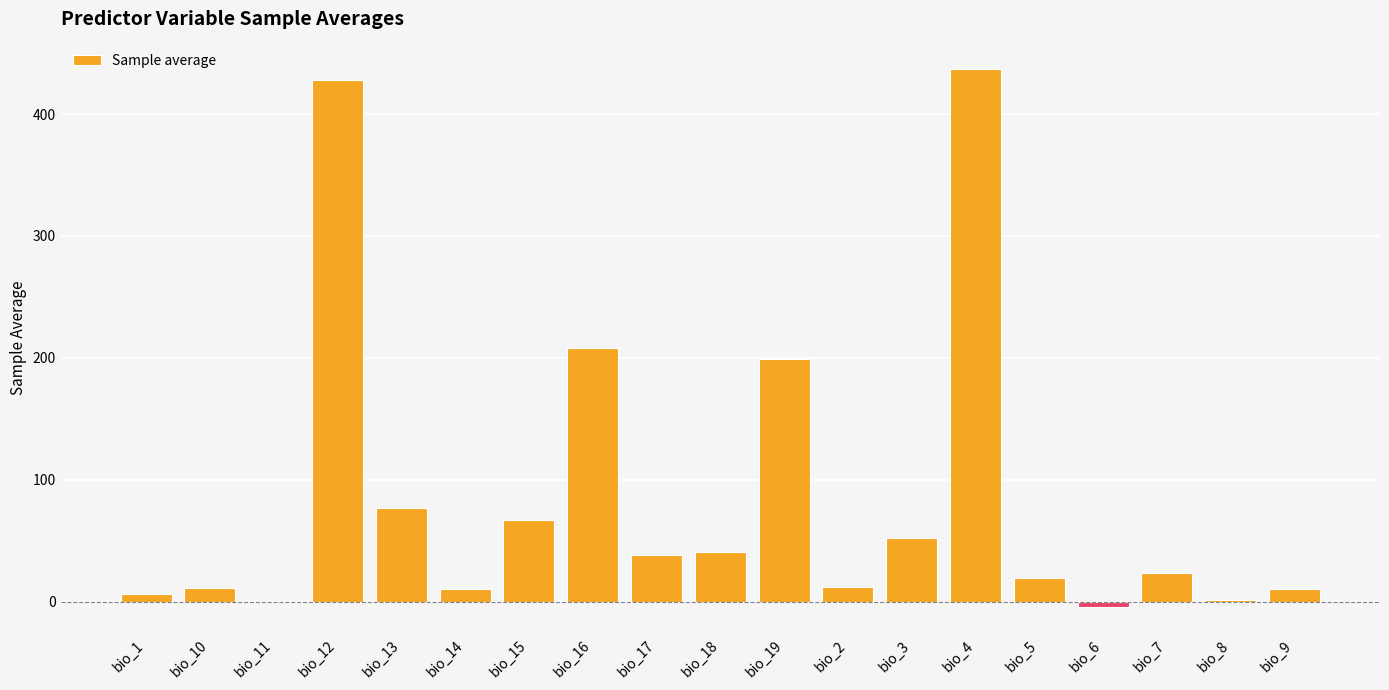

Approximately how many times larger is the value at bio_2 compared to bio_7?

0.5